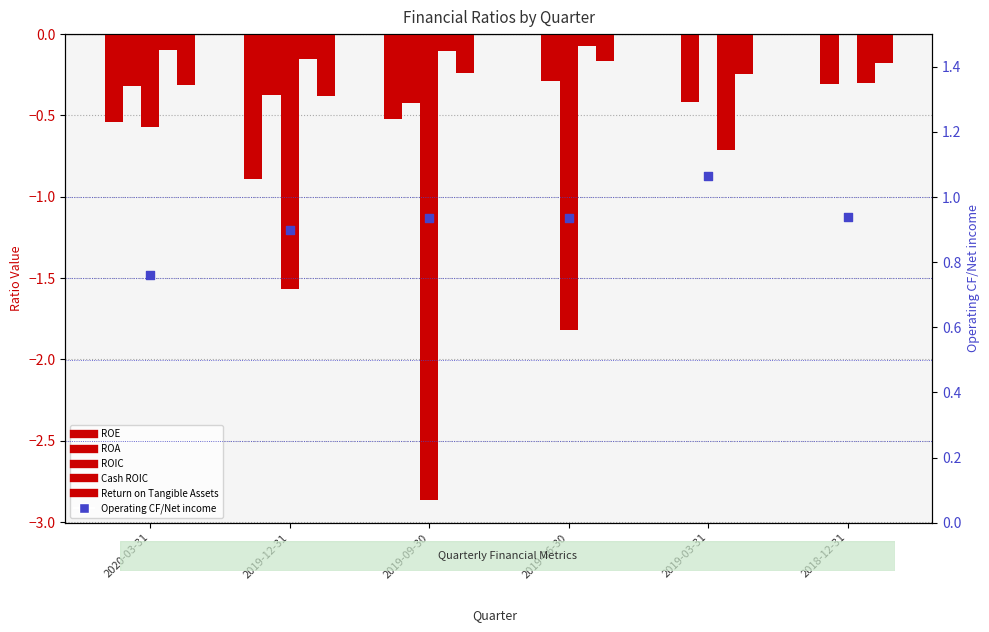

Which series has the widest spread of Y values?

ROIC